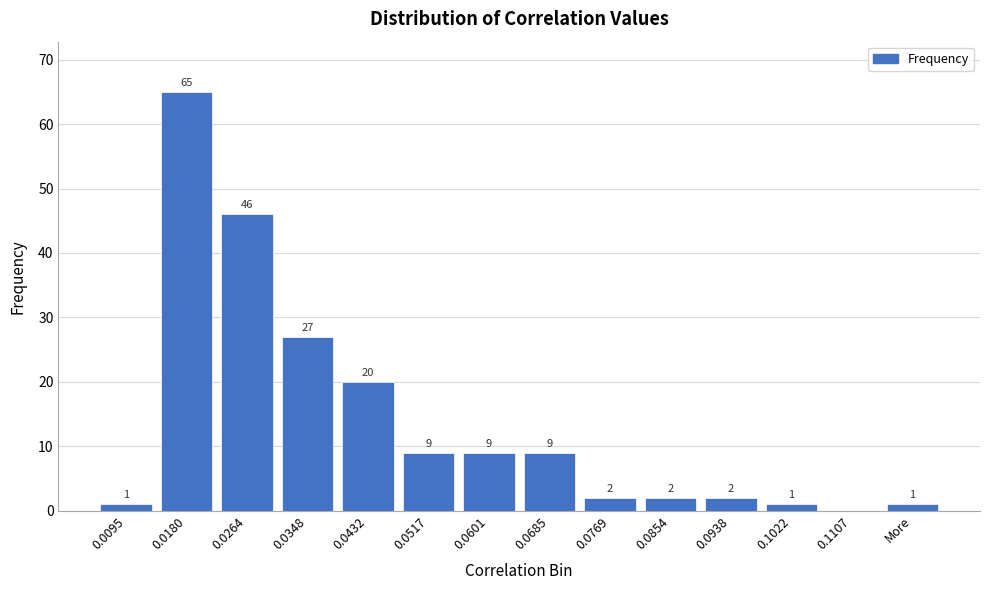

Reading right to left, transcribe all the data shown in this chart.

More=1	0.1107=0	0.1022=1	0.0938=2	0.0854=2	0.0769=2	0.0685=9	0.0601=9	0.0517=9	0.0432=20	0.0348=27	0.0264=46	0.0180=65	0.0095=1